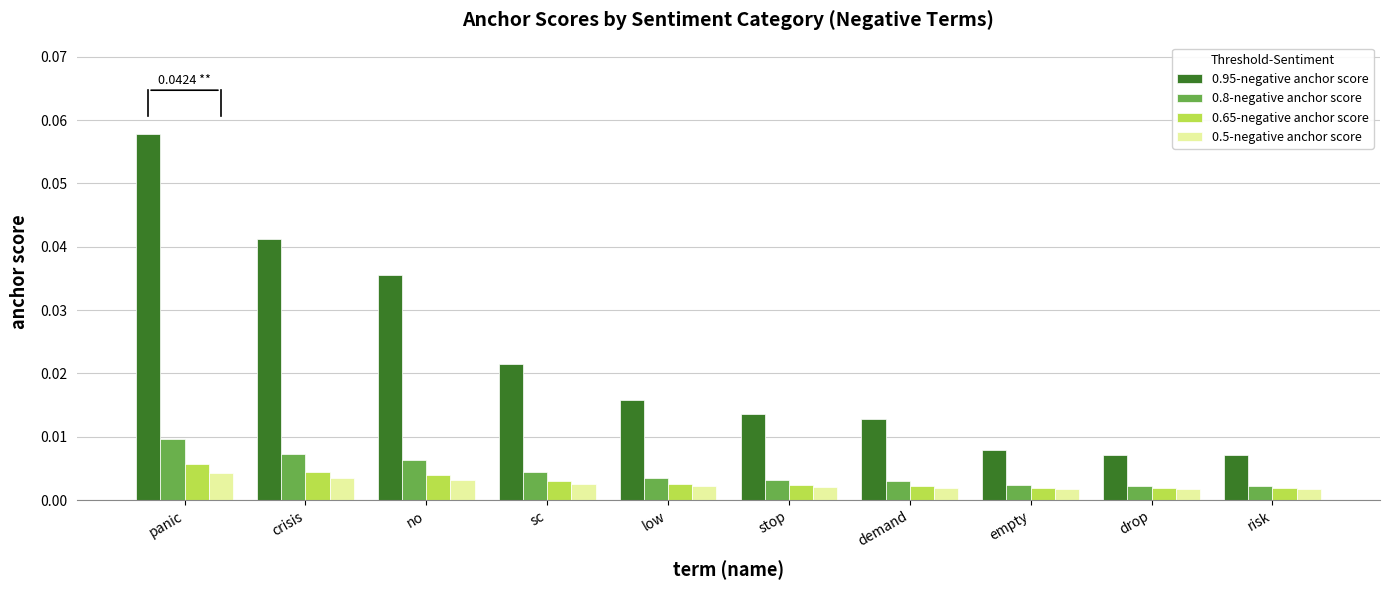

Rank the series at panic from lowest to highest value.

0.5-negative anchor score, 0.65-negative anchor score, 0.8-negative anchor score, 0.95-negative anchor score